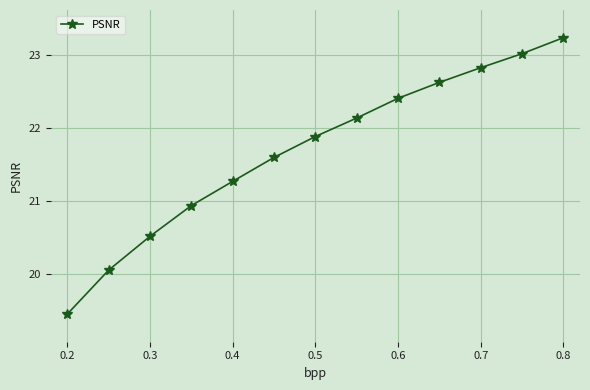

What is the value of the 8th point from the left?

22.1